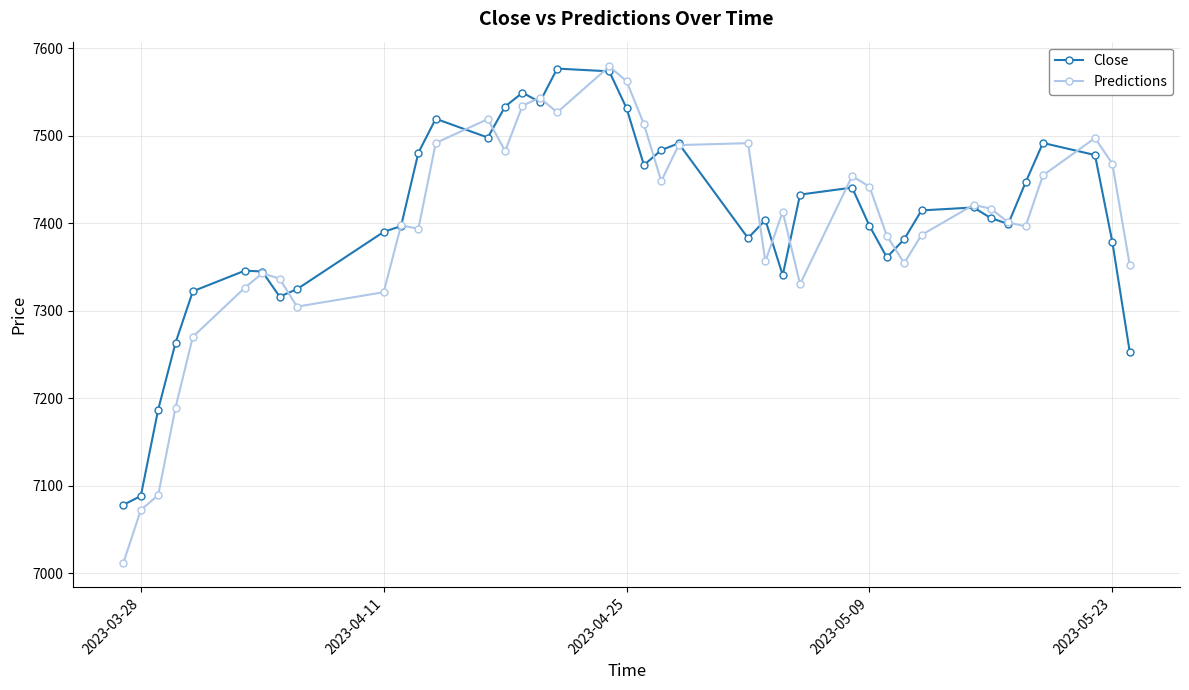

What is the minimum value for Close?

7078.3